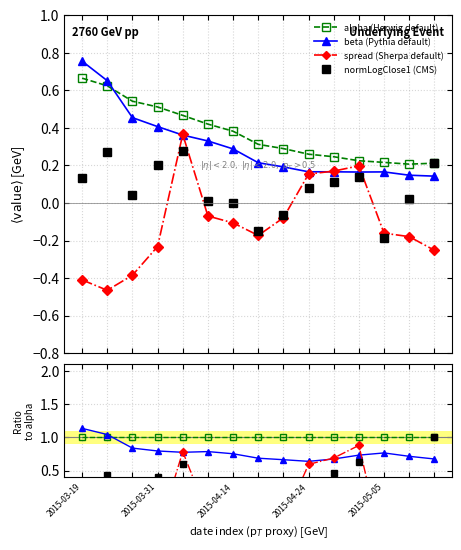

At how many categories does at least one series exceed 0?

15